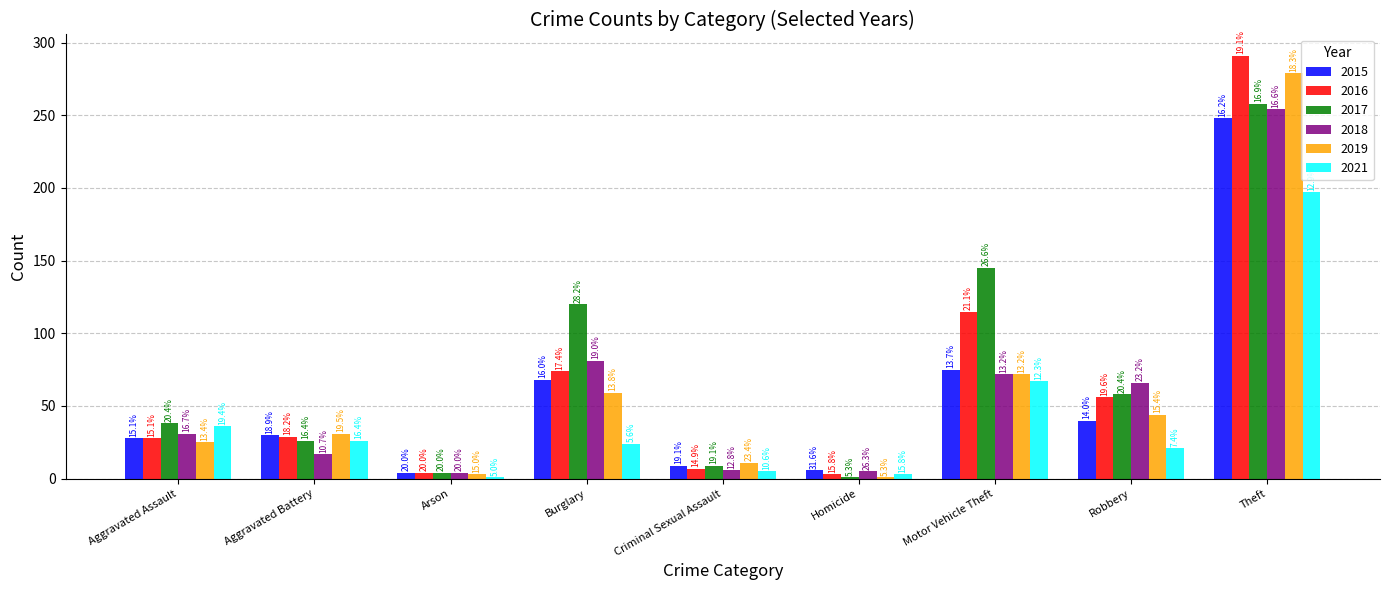

What value does the 2019 series have at Arson?

3